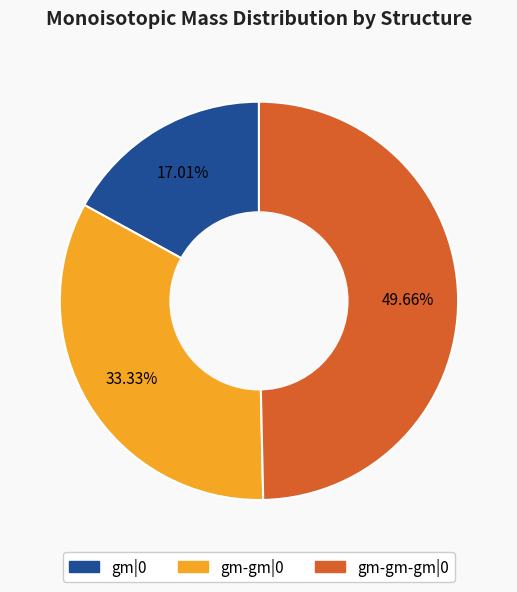

How many segments does this pie chart have?

3